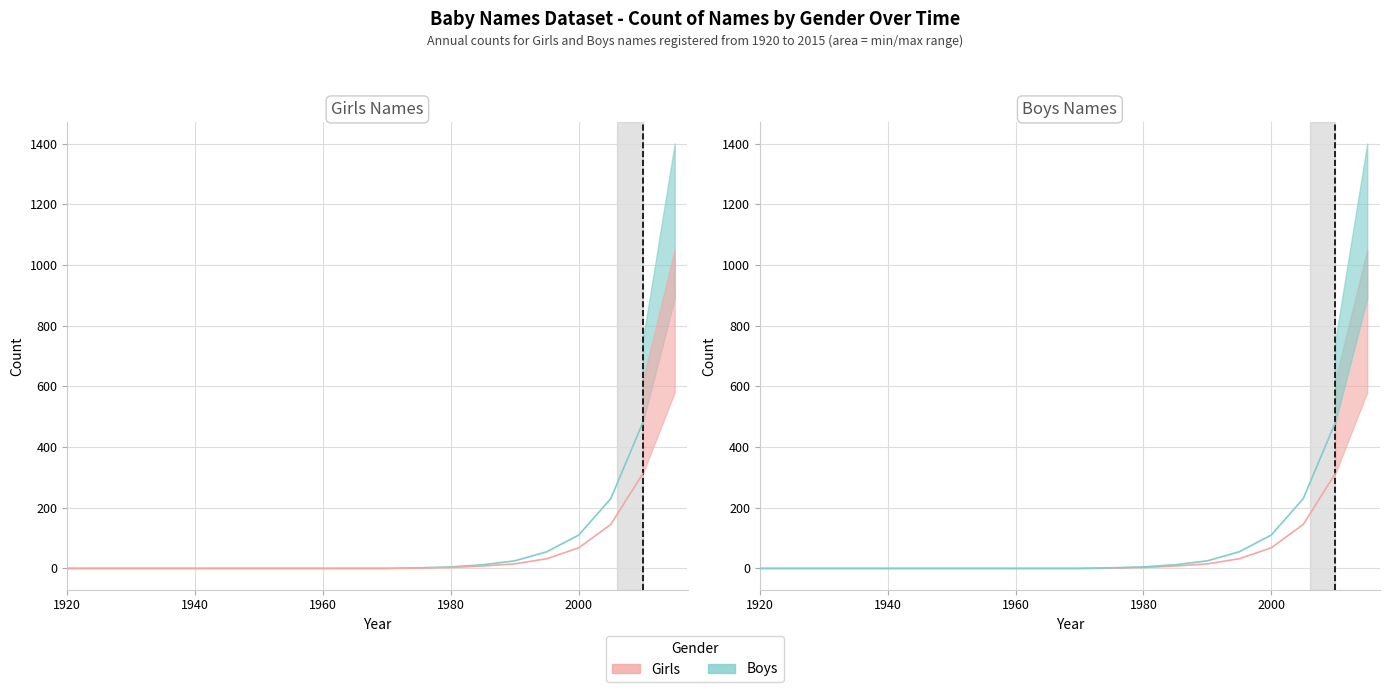

The Boys series shows 198 at 1920. True or false?

False